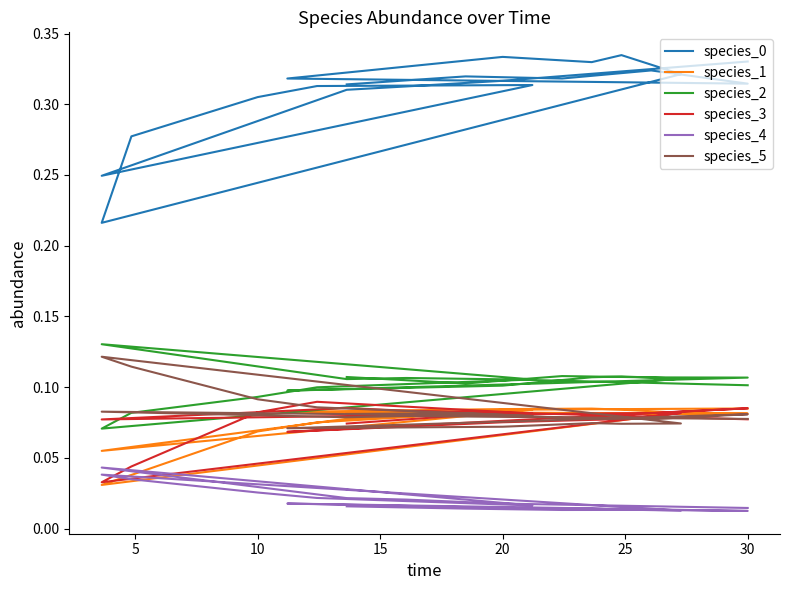

List the series in order of their peak value, lowest first.

species_4, species_1, species_3, species_5, species_2, species_0